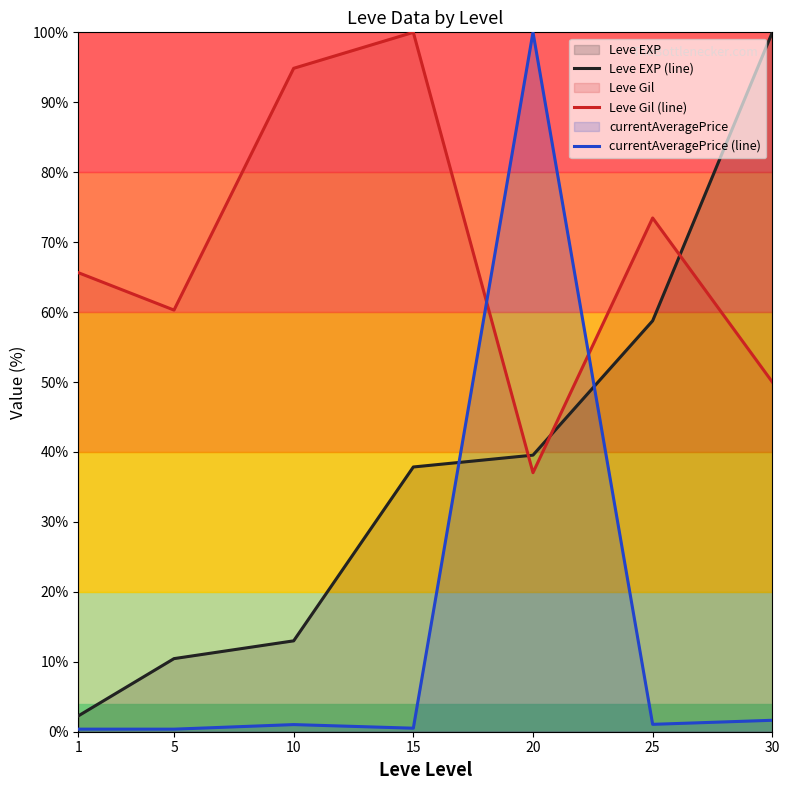

How many lines are shown in the chart?

3